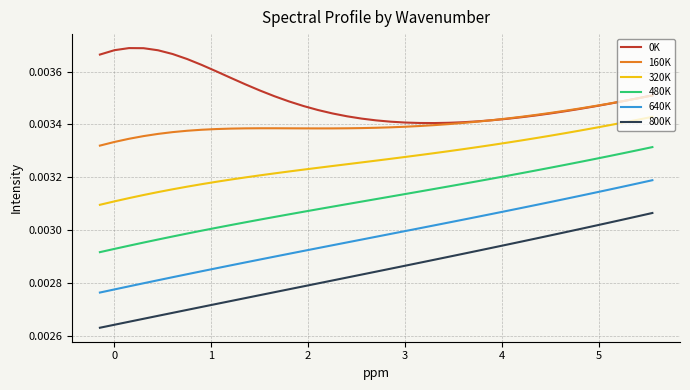

Which series has the largest range (max minus min)?

800K